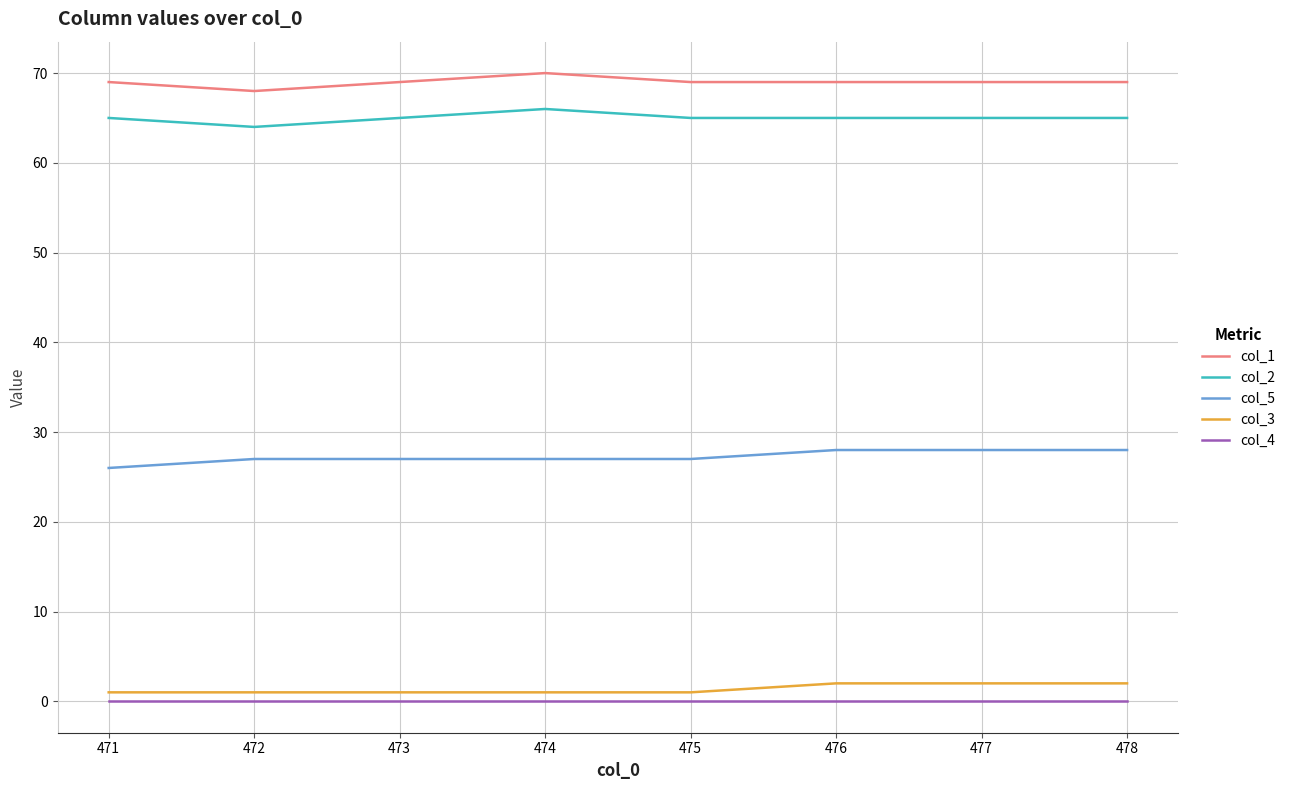

Reading left to right, list all the values displayed in this chart.

col_1: 69	68	69	70	69	69	69
col_2: 65	64	65	66	65	65	65
col_5: 26	27	27	27	27	28	28
col_3: 1	1	1	1	1	2	2
col_4: 0	0	0	0	0	0	0